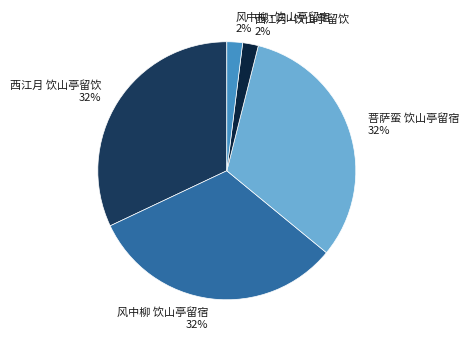

Count the number of slices in the pie.

5